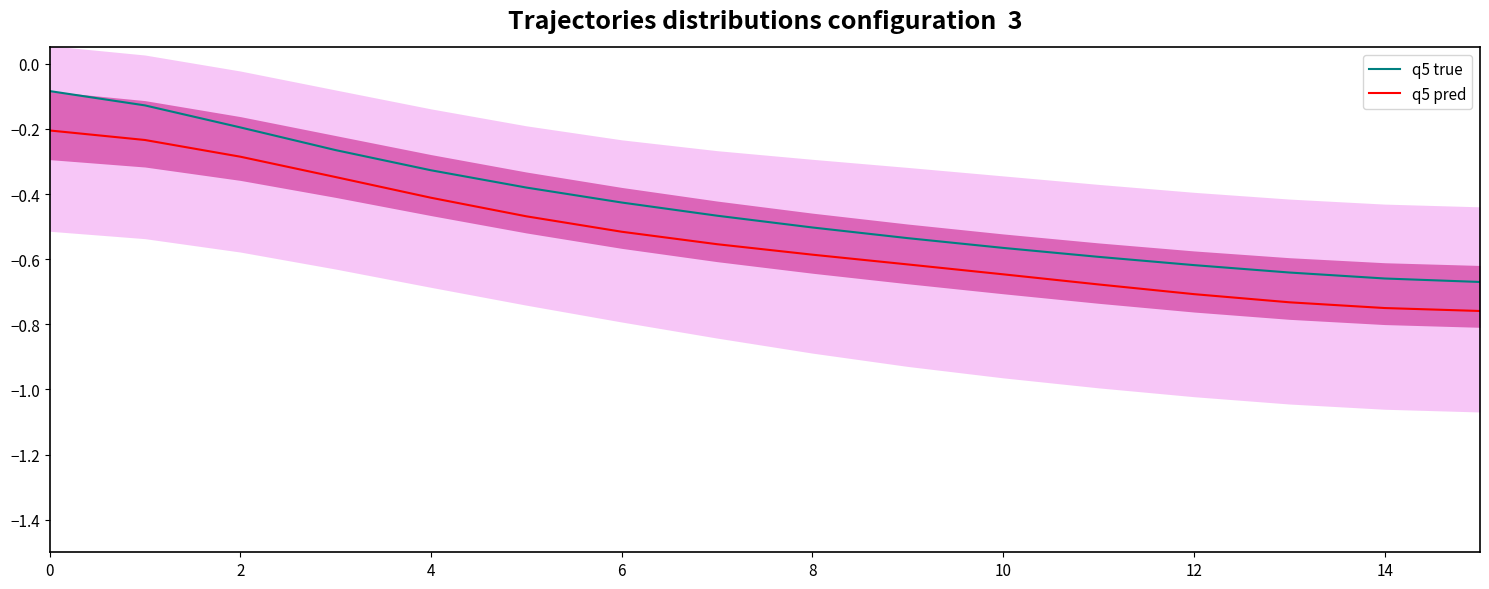

True or false: q5 true and q5 pred intersect in this chart.

False